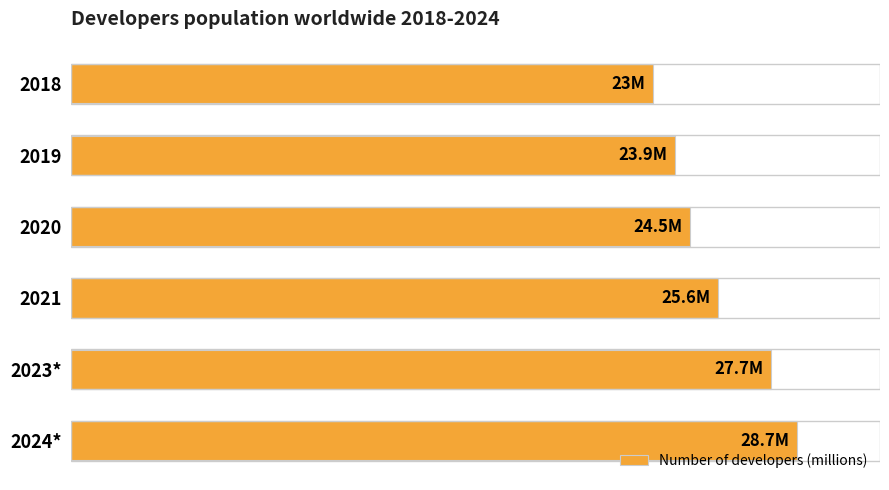

Does the chart contain any negative values?

No